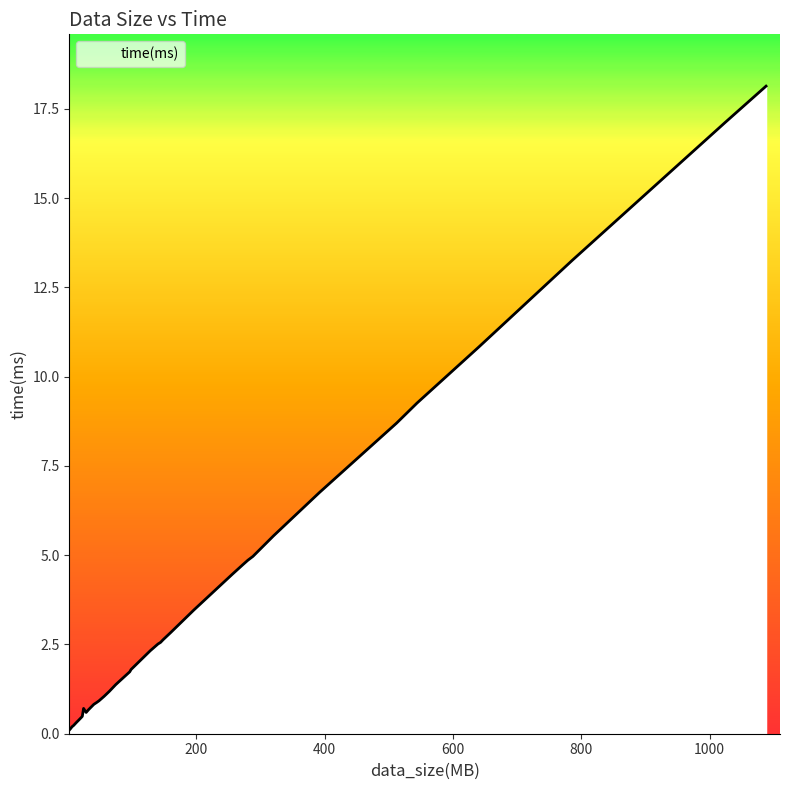

What is the difference between the maximum and minimum values?

18.0